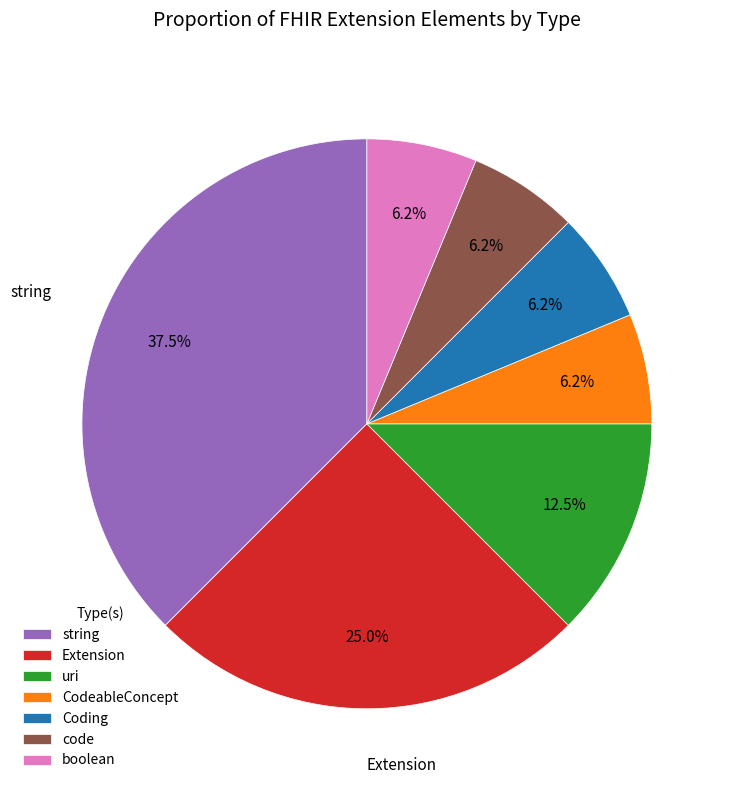

To the nearest percent, what is the difference between the largest and smallest slice percentages?

31%